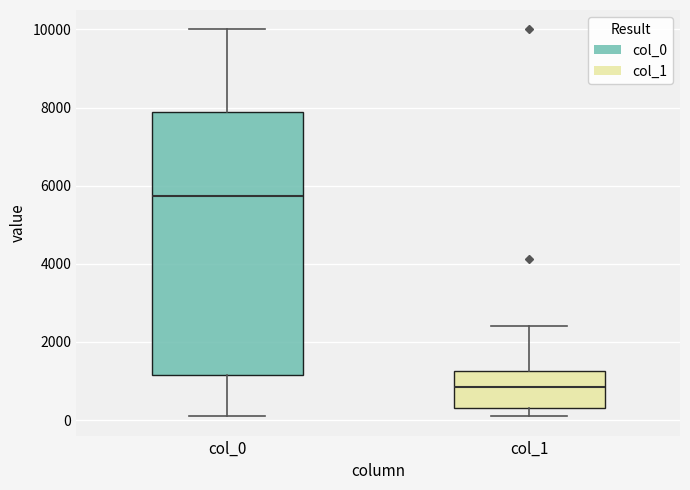

Which box's median line is the lowest?

col_1